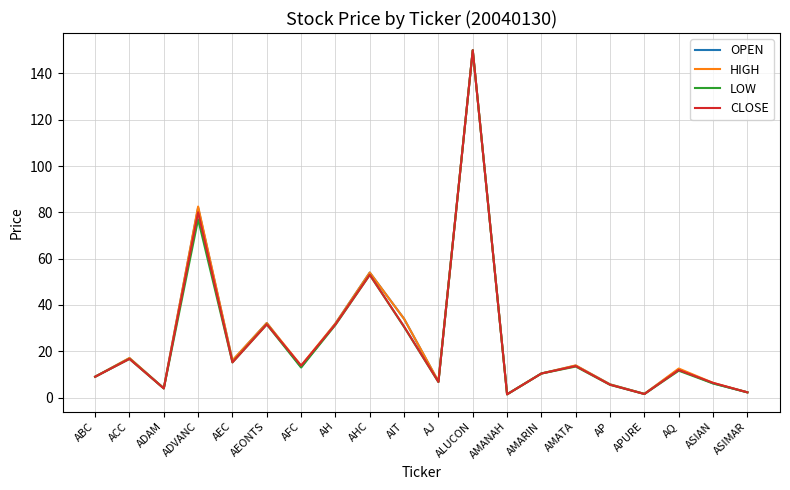

What position from the left is AJ?

11